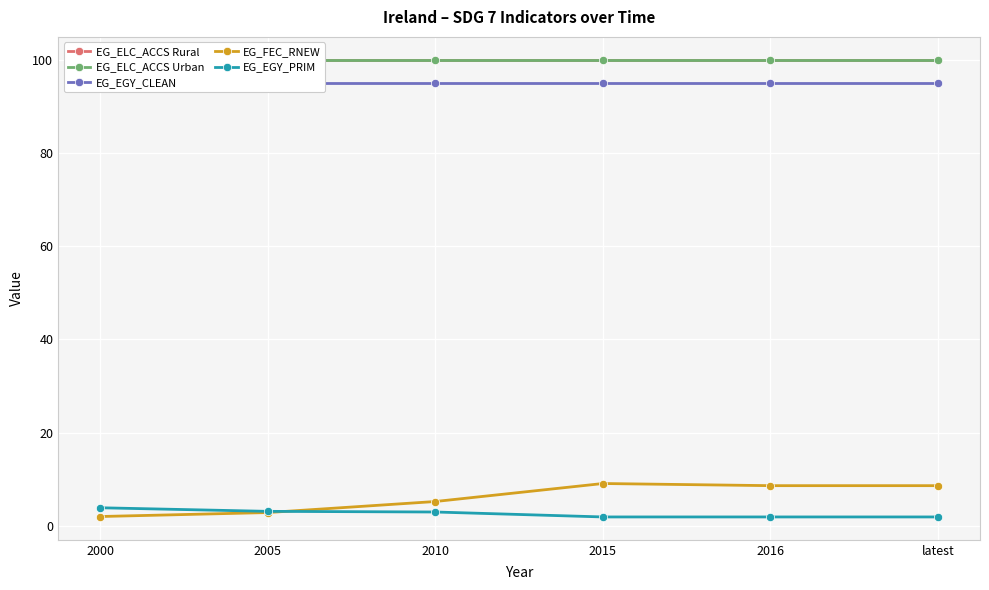

Reading left to right, list all the values displayed in this chart.

EG_ELC_ACCS Rural: 2000=100.0	2005=100.0	2010=100.0	2015=100.0	2016=100.0	latest=100.0
EG_ELC_ACCS Urban: 2000=100.0	2005=100.0	2010=100.0	2015=100.0	2016=100.0	latest=100.0
EG_EGY_CLEAN: 2000=95.0	2005=95.0	2010=95.0	2015=95.0	2016=95.0	latest=95.0
EG_FEC_RNEW: 2000=2.0	2005=2.9	2010=5.2	2015=9.1	2016=8.7	latest=8.7
EG_EGY_PRIM: 2000=3.9	2005=3.1	2010=3.0	2015=1.9	2016=1.9	latest=1.9